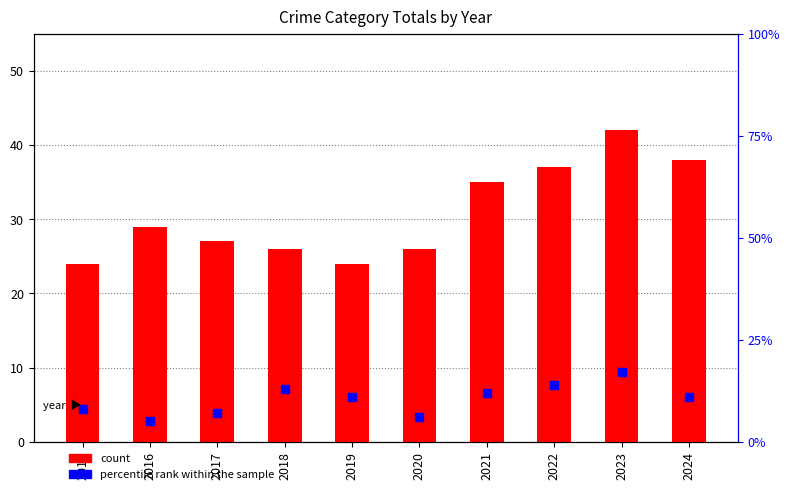

What is the total value across all series at 2016?

34